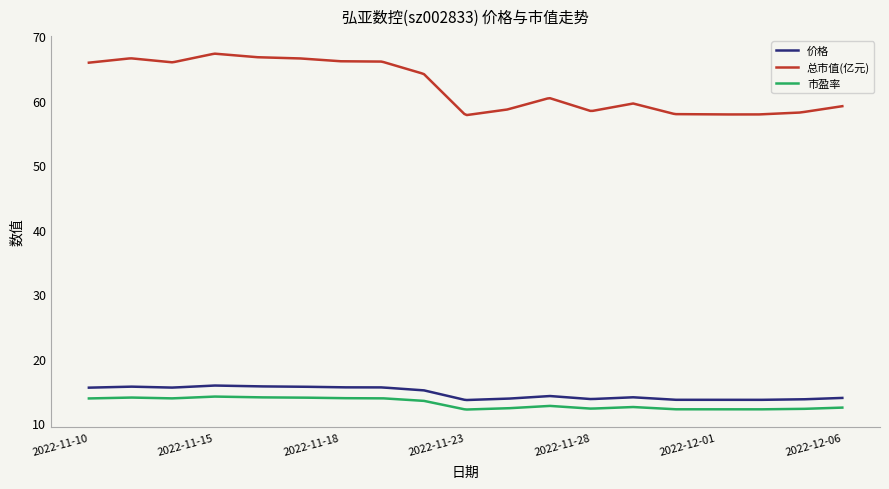

True or false: 市盈率 and 价格 cross at least once.

False